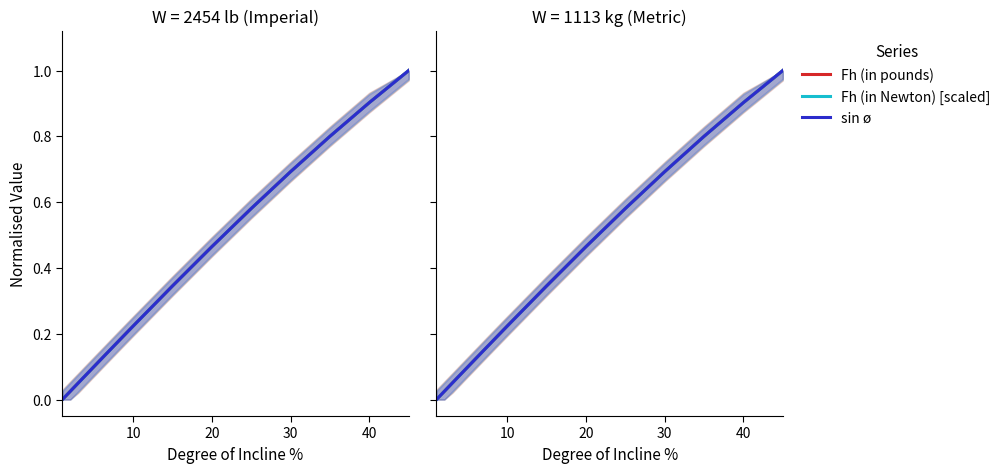

True or false: sin ø and Fh (in Newton) [scaled] intersect in this chart.

False